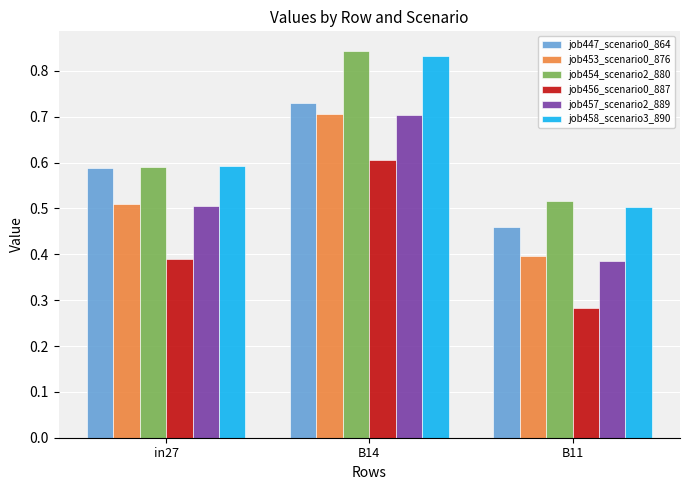

What position from the left is B14?

2